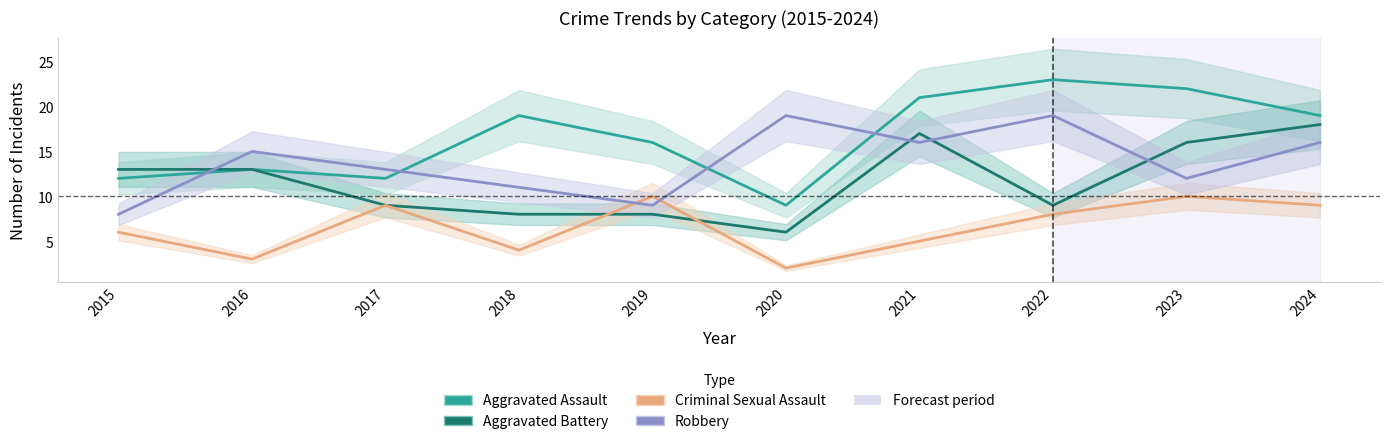

What is the sum of all Criminal Sexual Assault values?

66